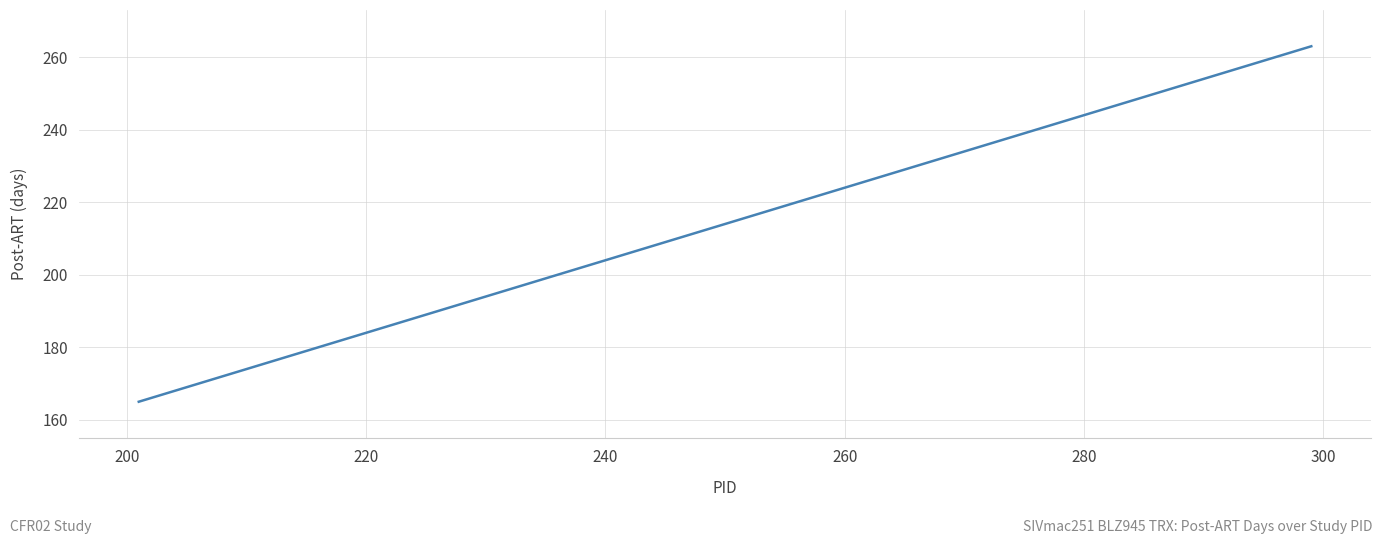

How many data points does each series have?

18